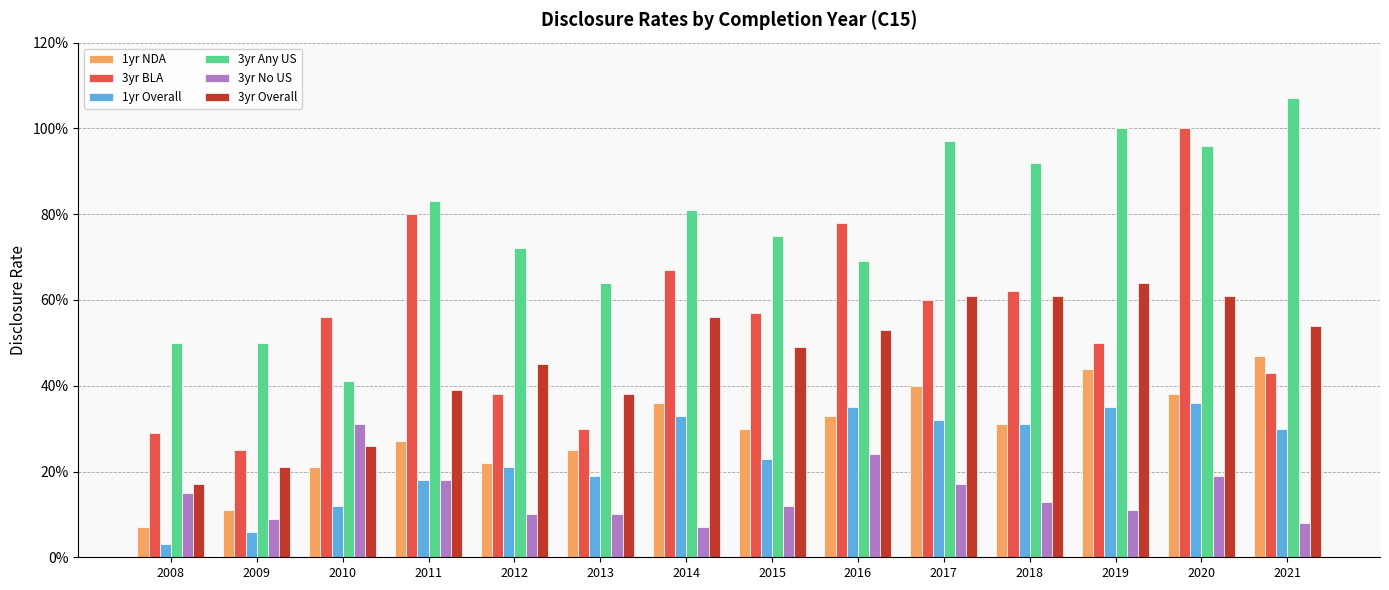

Reading right to left, transcribe all the data shown in this chart.

1yr NDA: 0.5	0.4	0.4	0.3	0.4	0.3	0.3	0.4	0.2	0.2	0.3	0.2	0.1	0.1
3yr BLA: 0.4	1.0	0.5	0.6	0.6	0.8	0.6	0.7	0.3	0.4	0.8	0.6	0.2	0.3
1yr Overall: 0.3	0.4	0.3	0.3	0.3	0.3	0.2	0.3	0.2	0.2	0.2	0.1	0.1	0.0
3yr Any US: 1.1	1.0	1.0	0.9	1.0	0.7	0.8	0.8	0.6	0.7	0.8	0.4	0.5	0.5
3yr No US: 0.1	0.2	0.1	0.1	0.2	0.2	0.1	0.1	0.1	0.1	0.2	0.3	0.1	0.1
3yr Overall: 0.5	0.6	0.6	0.6	0.6	0.5	0.5	0.6	0.4	0.5	0.4	0.3	0.2	0.2